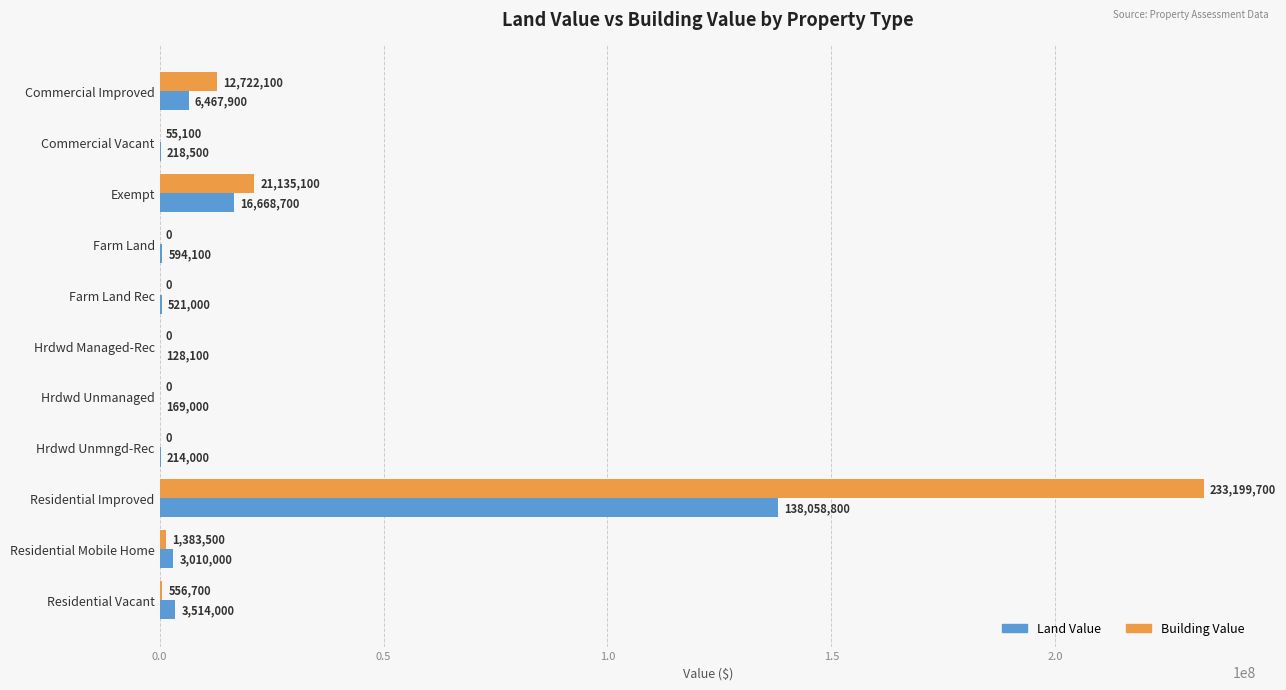

What is the sum of all Building Value values?

269052200